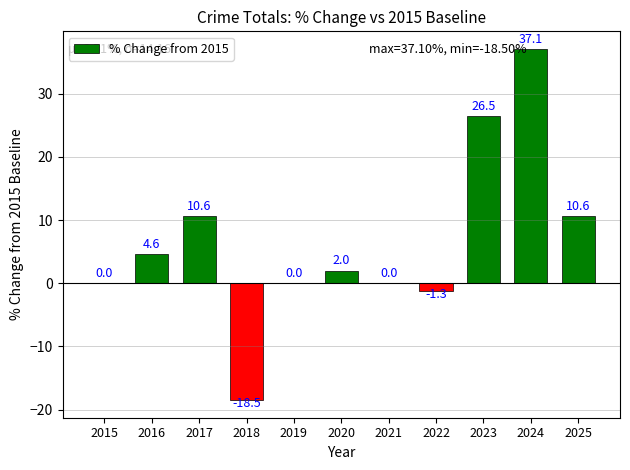

What is the sum of all values?

71.6